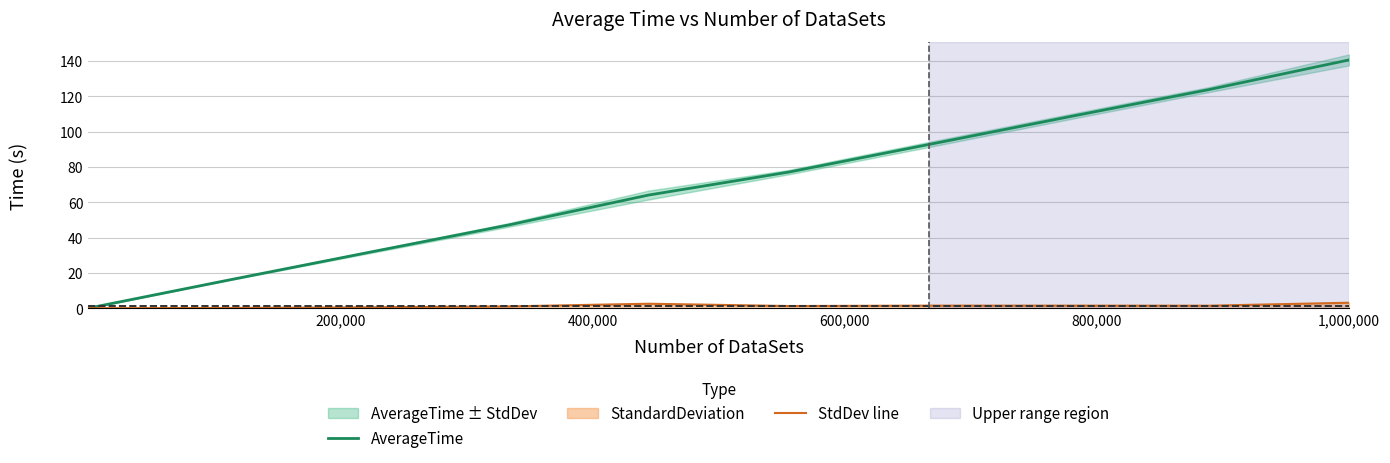

What is the maximum value for StdDev line?

3.1